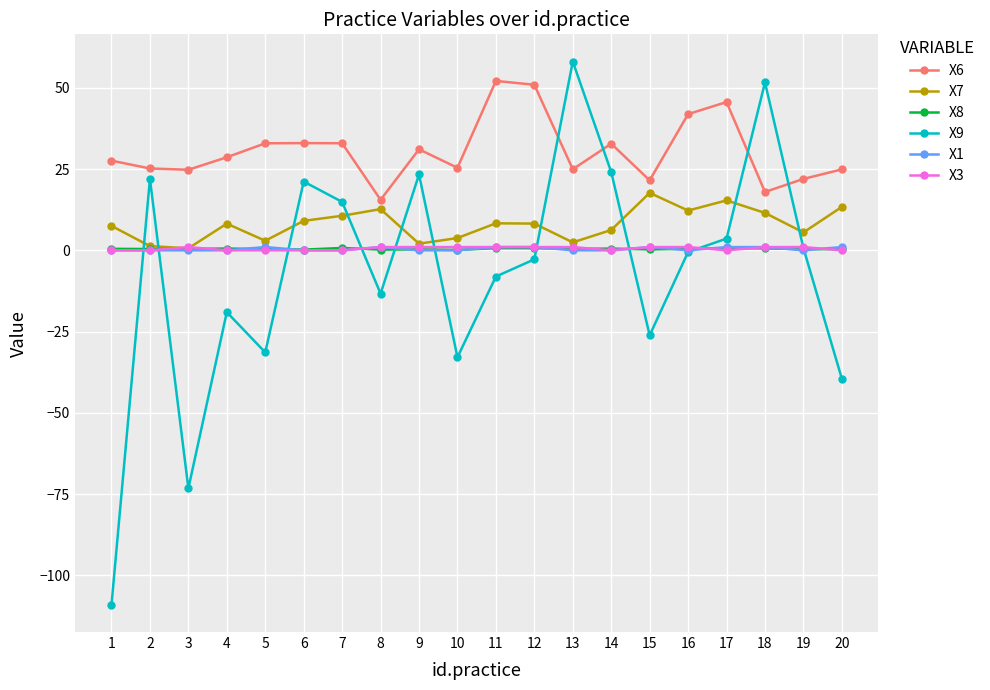

What is the sum of the X8 values at 7 and 18?

1.3